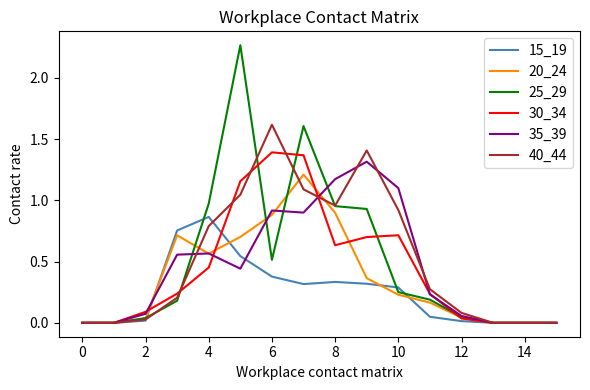

Does the chart display data point markers on the line(s)?

No